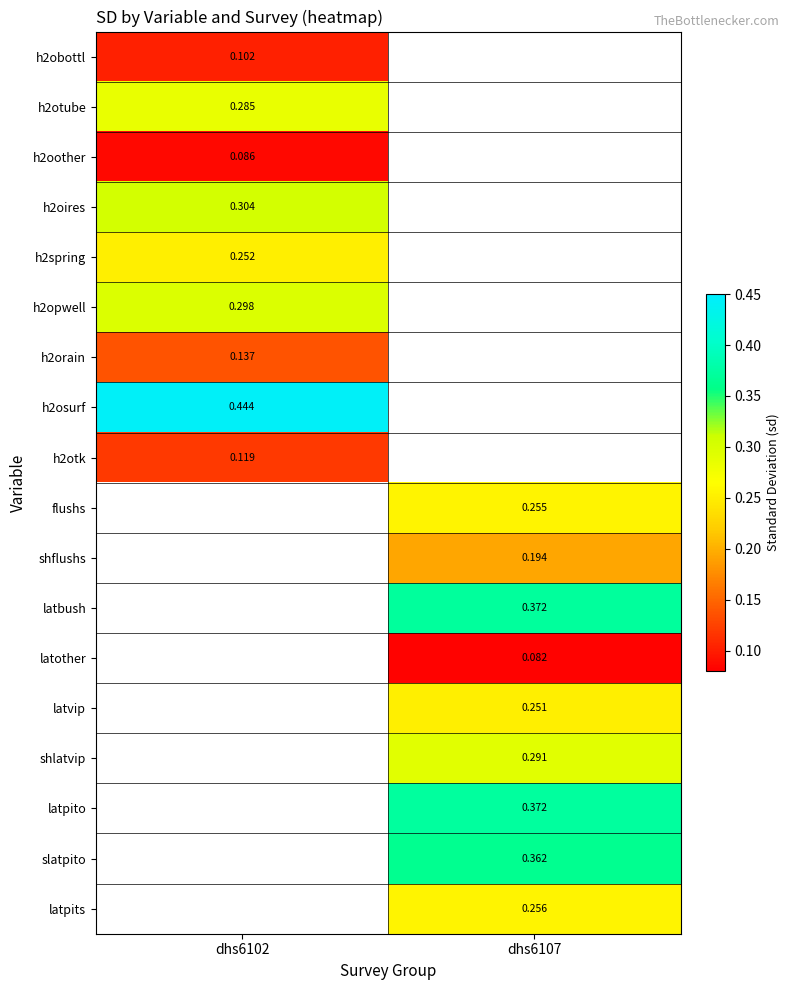

Is the value of h2oother at dhs6102 greater than the value of latbush at dhs6107?

No